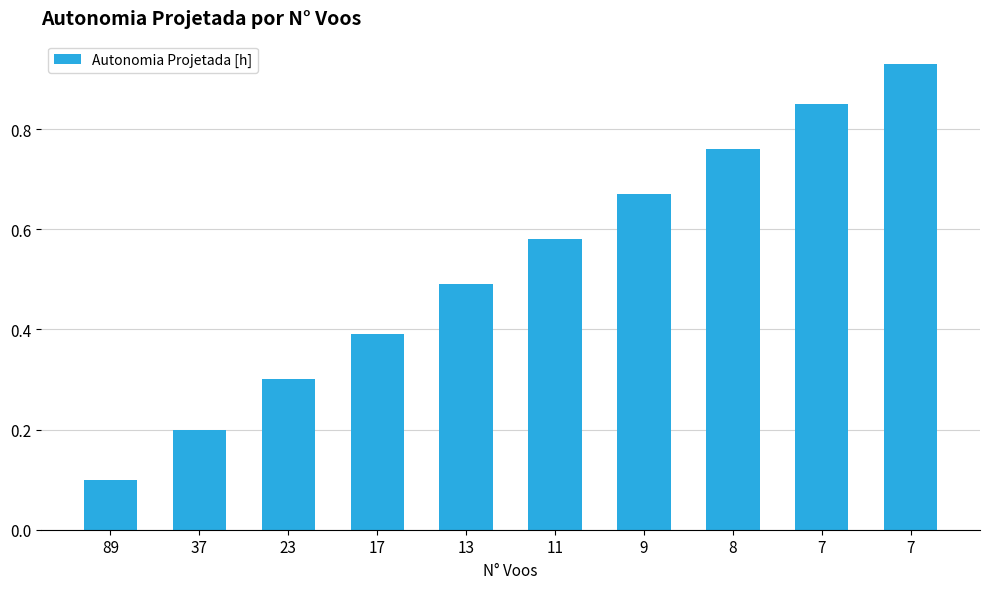

Are the bars horizontal?

No